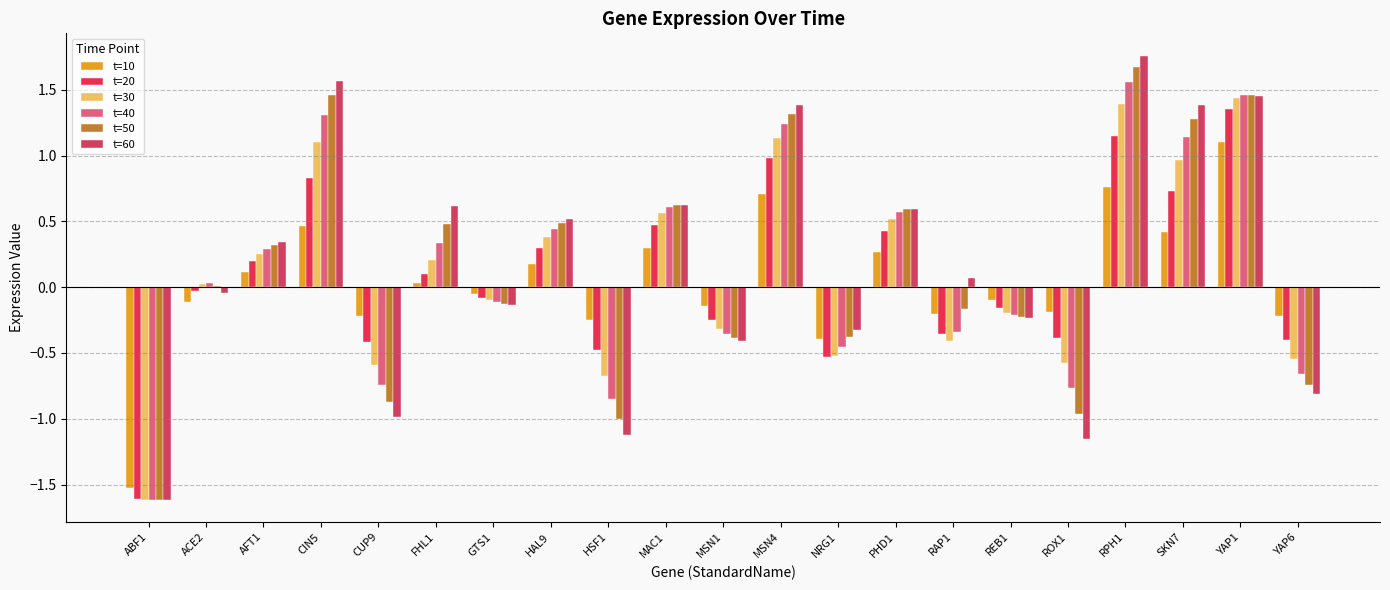

What is the sum of all t=60 values?

3.5